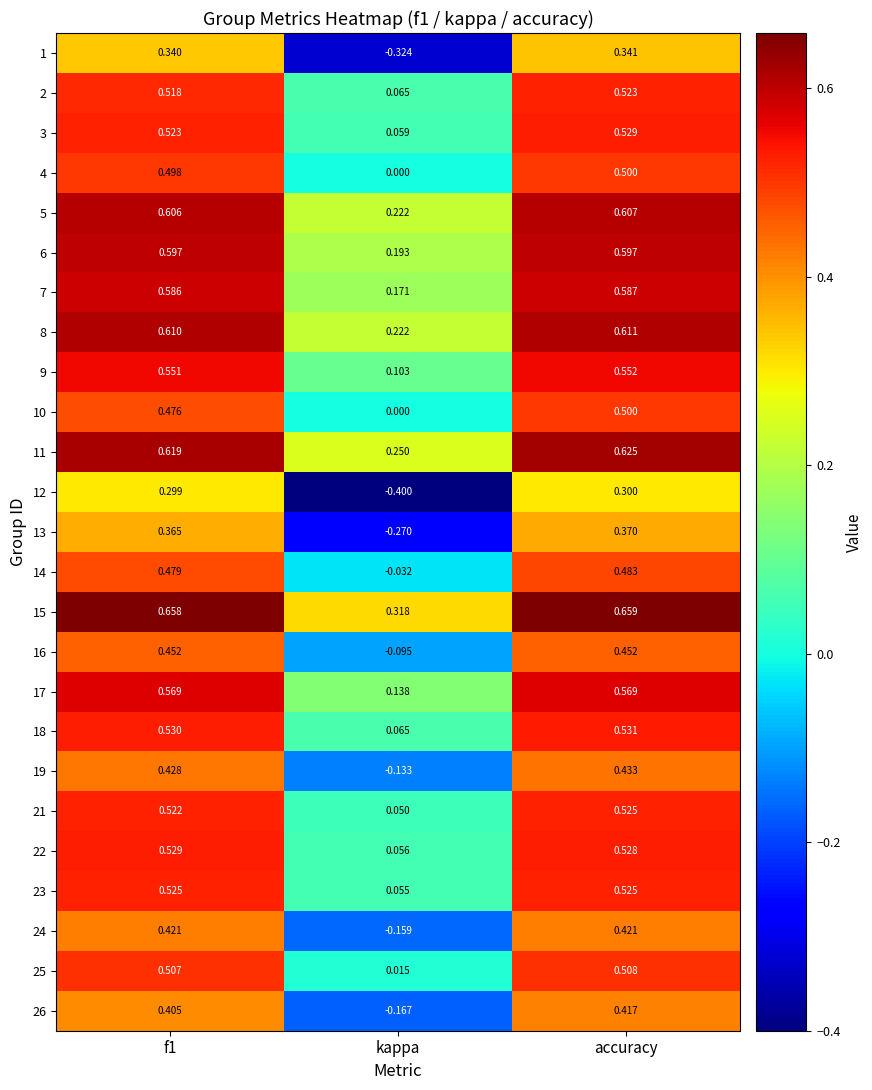

Where is 13 nearest to the value 0?

kappa